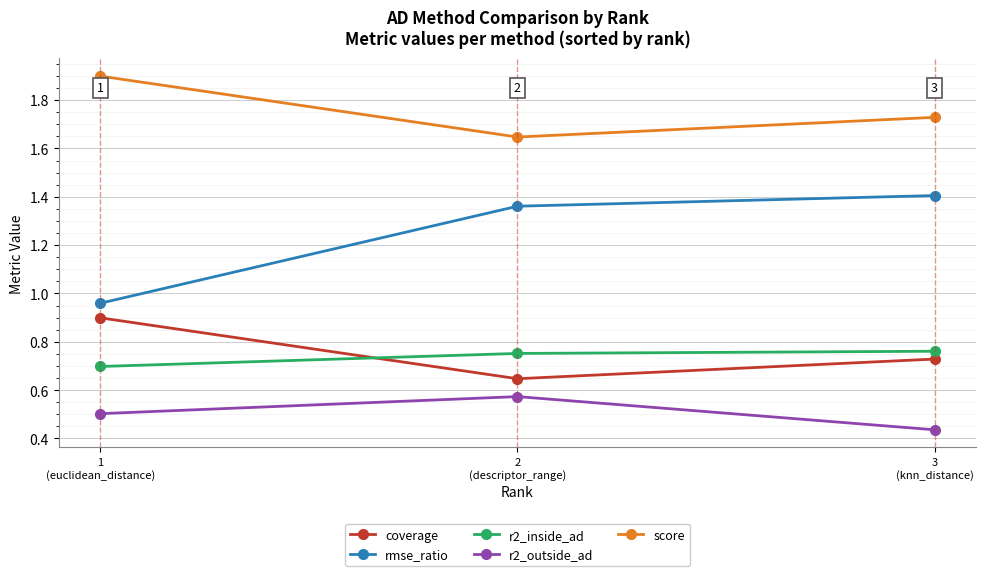

Count the r2_inside_ad values in the range 0 to 1.

3